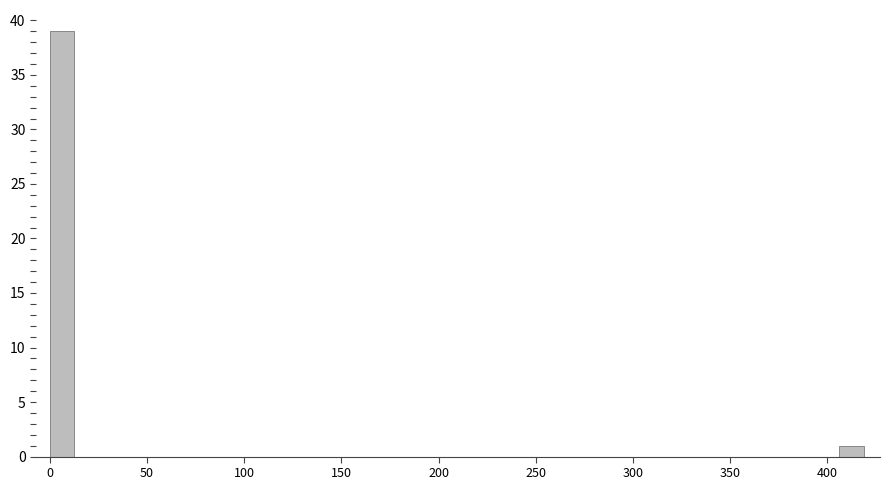

Around what value on the x-axis is the tallest bar? Give the approximate position of its centre, as read against the axis.

5